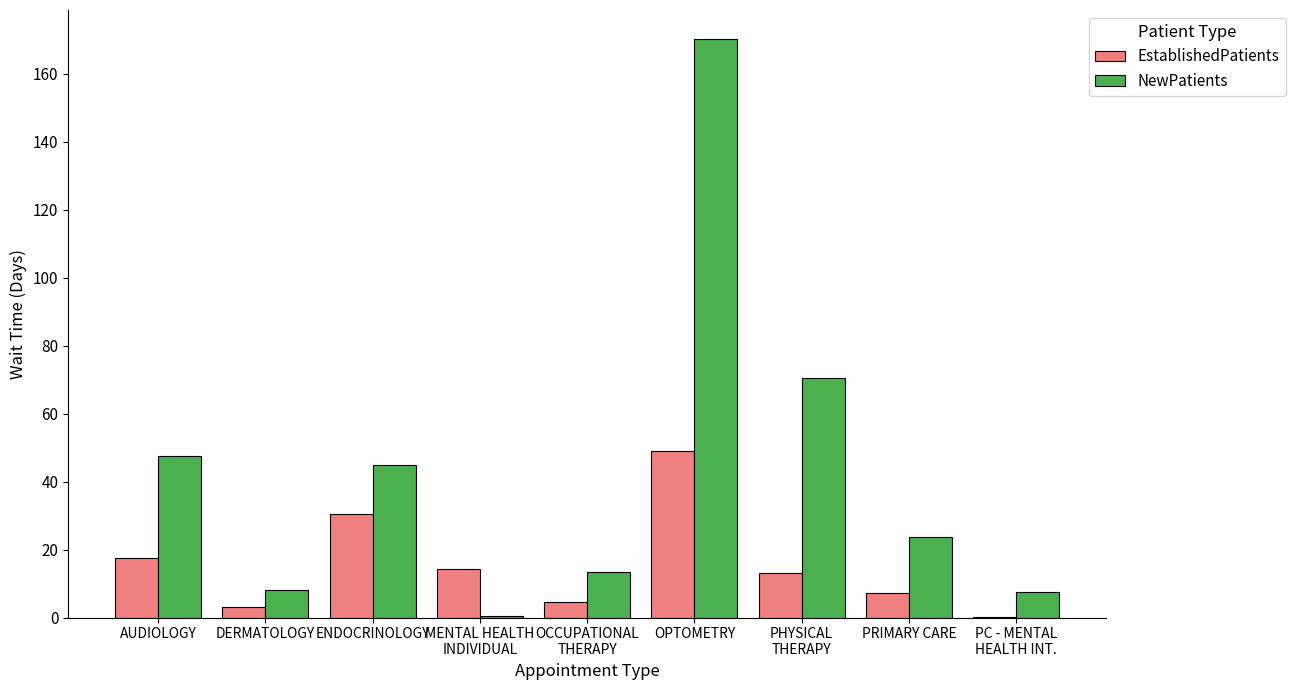

Is the value of EstablishedPatients at PC - MENTAL
HEALTH INT. greater than the value of NewPatients at DERMATOLOGY?

No